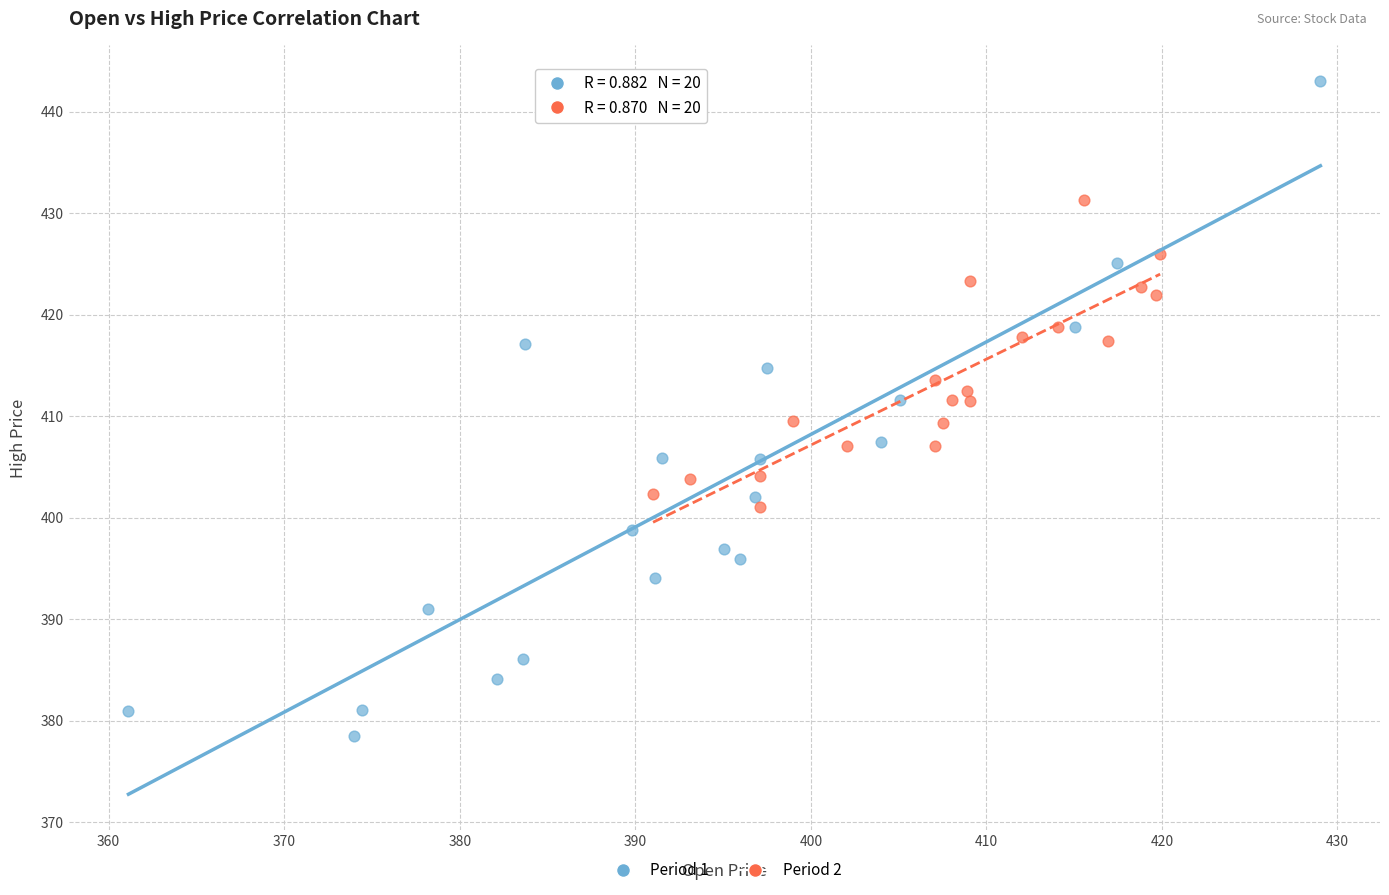

Which series reaches the maximum Y coordinate?

Period 1